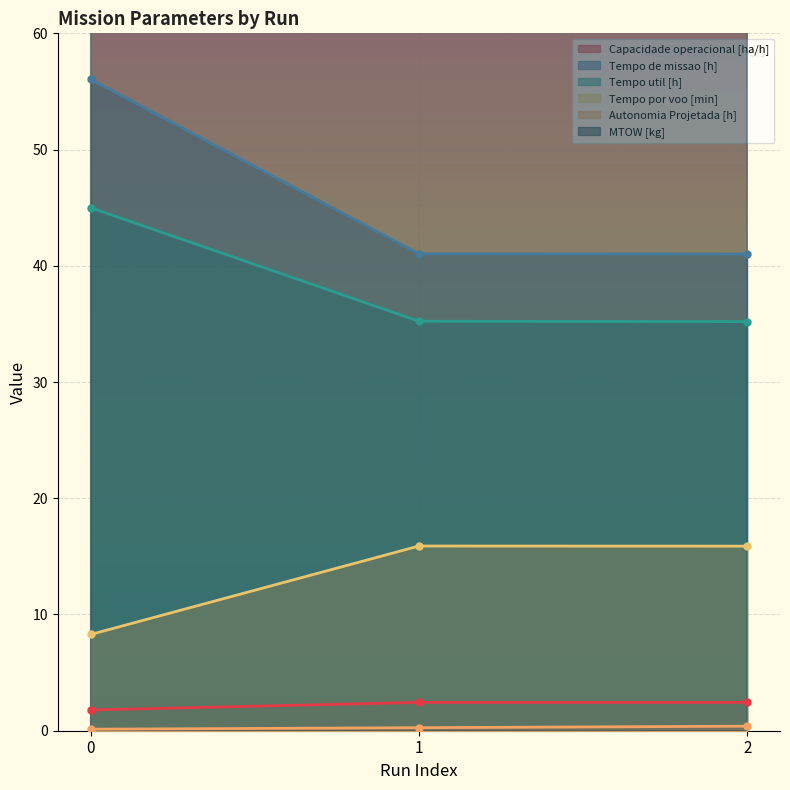

What is the lowest value of the MTOW [kg] series?

133.2